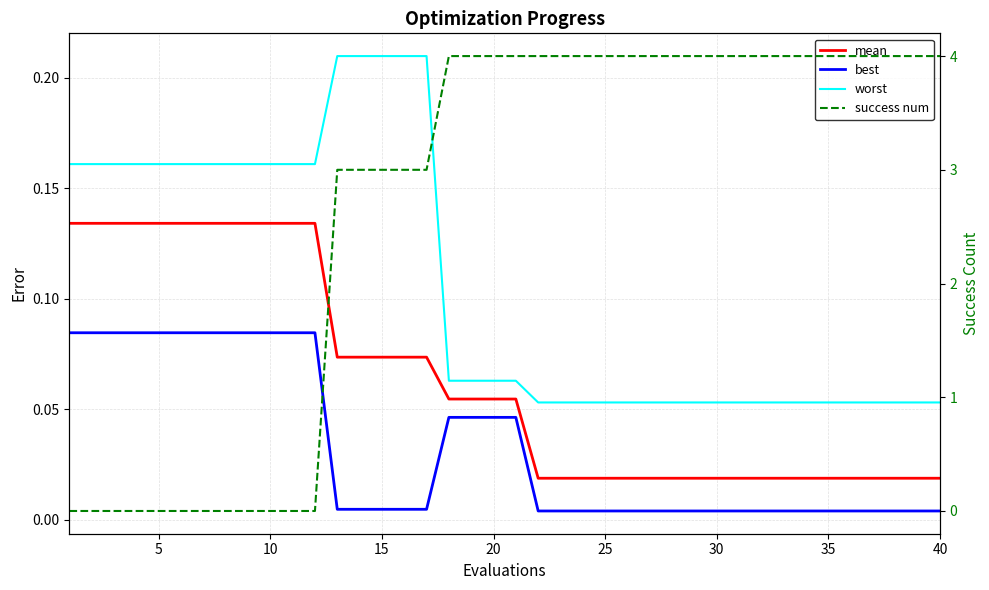

Which series has the largest range (max minus min)?

success num